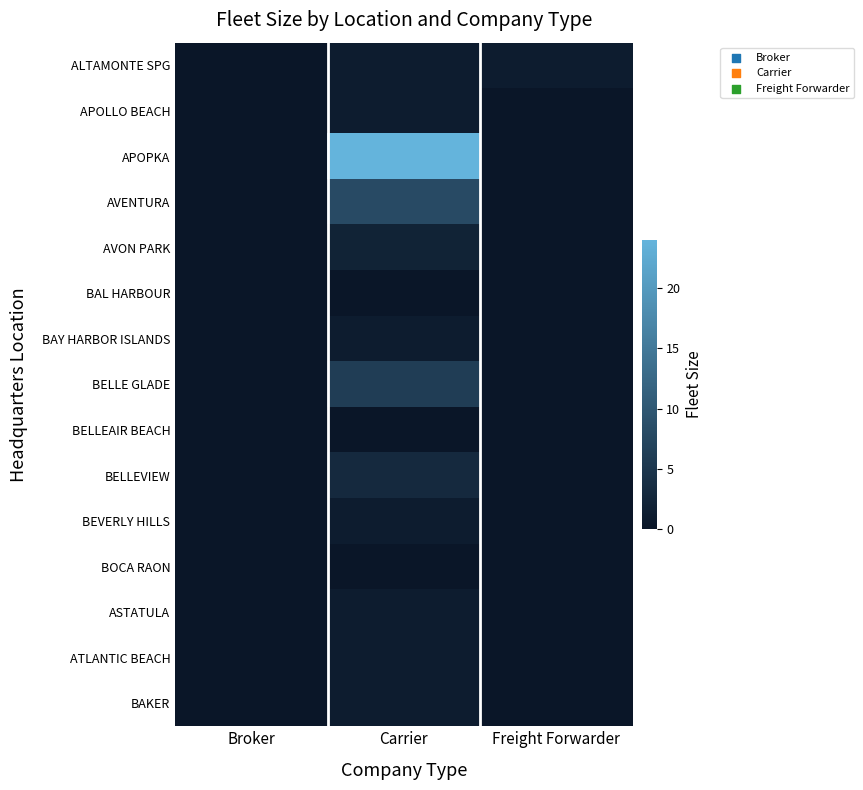

What is the total value across all series at Carrier?

50